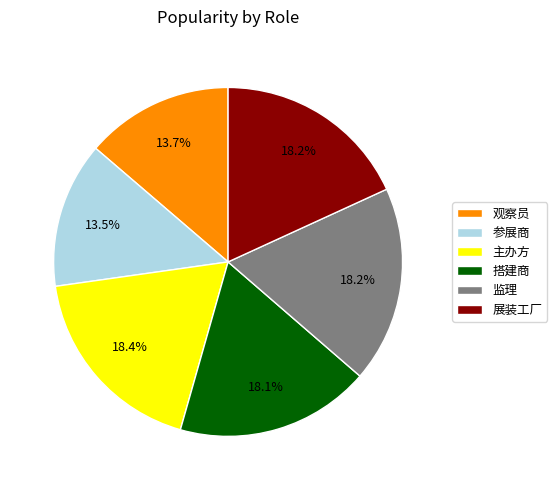

Count the number of slices in the pie.

6